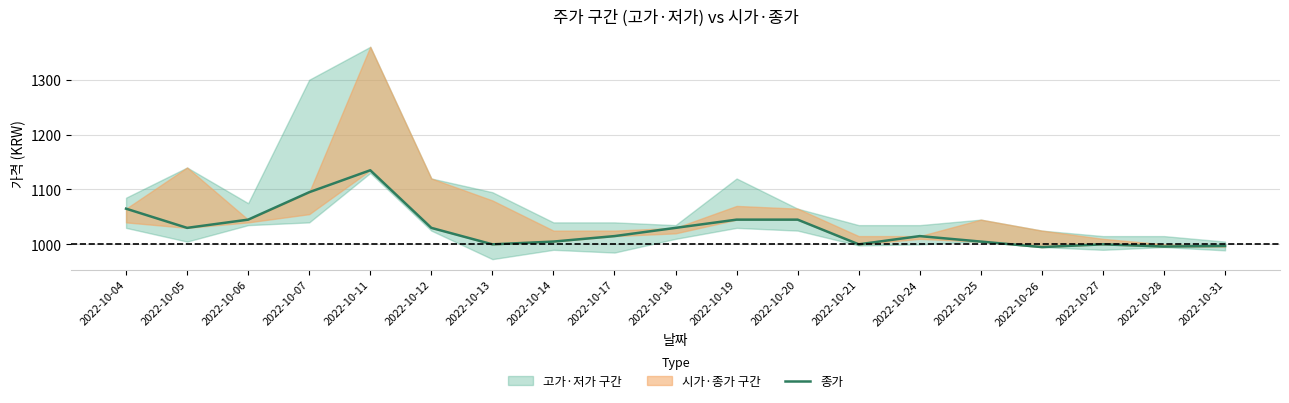

What is the difference between the second highest and minimum values?

100